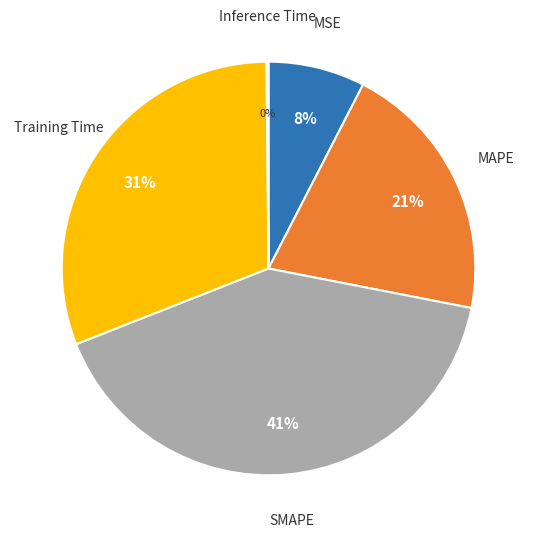

Is there a majority slice in this chart?

No